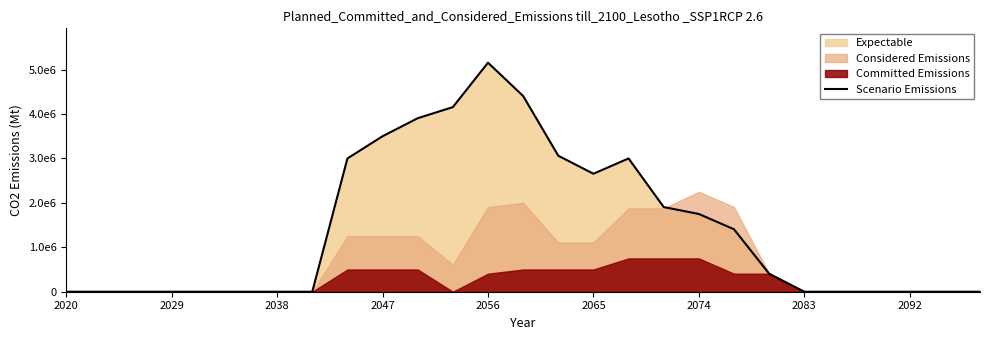

Is it true that the value at 2092 is 1167682.1?

False